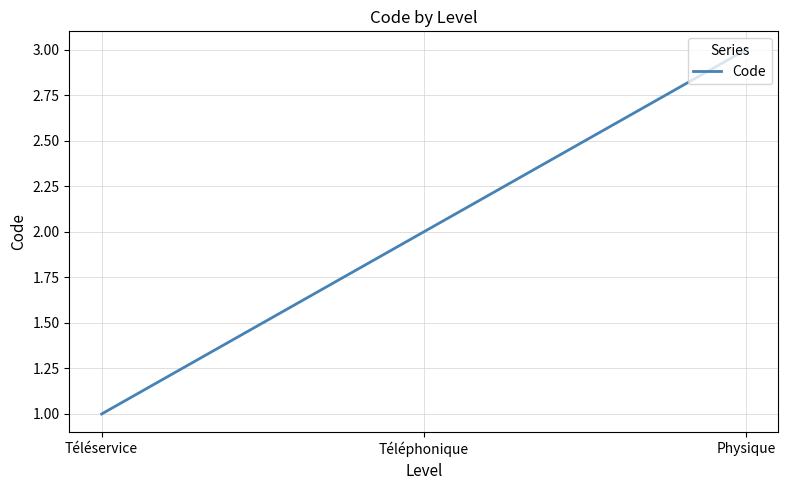

What position from the left is Physique?

3